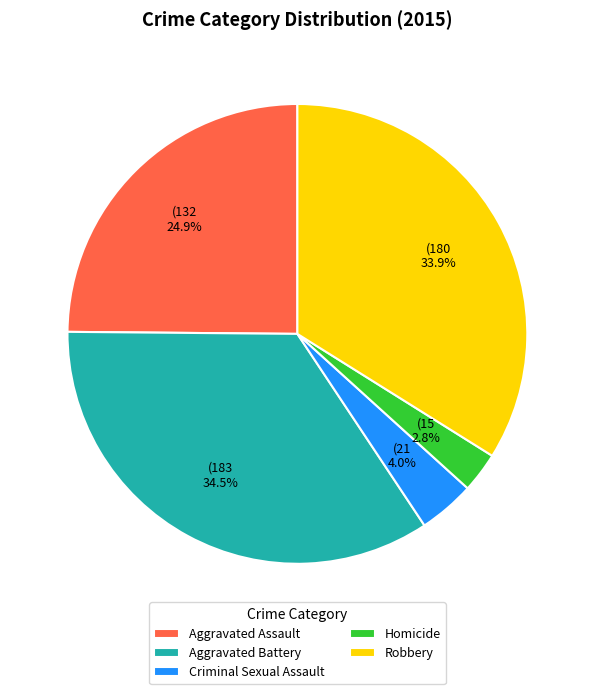

To the nearest percent, what portion does Aggravated Assault represent?

25%